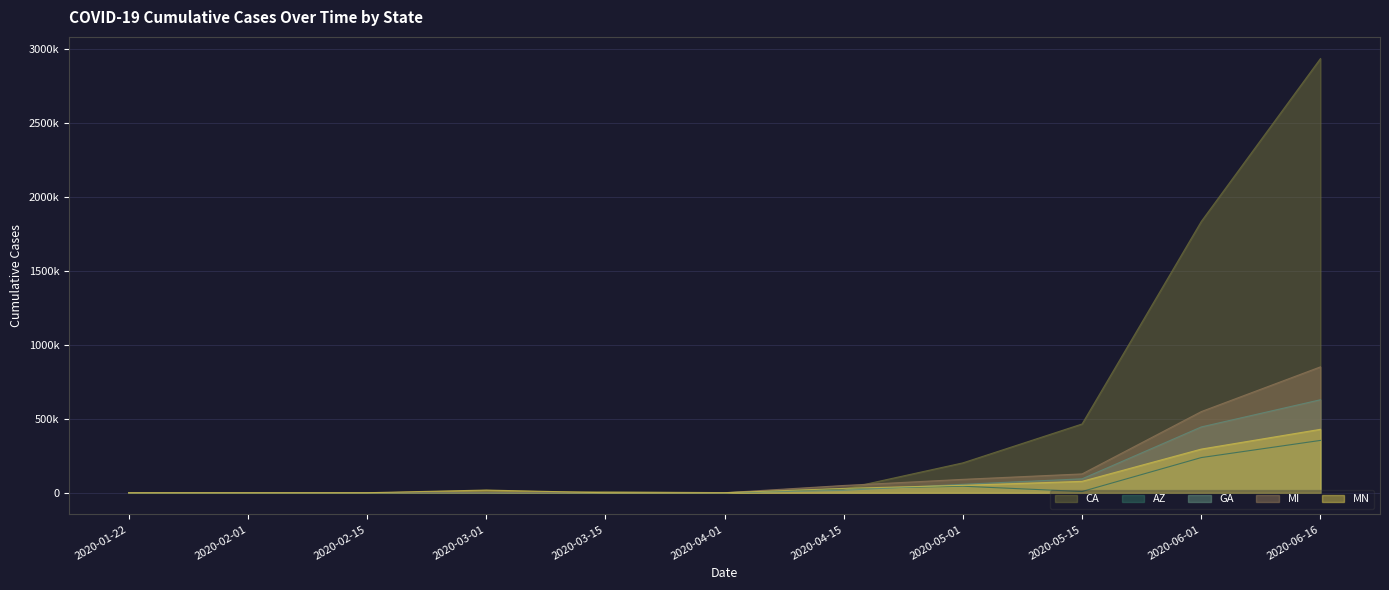

The MI series shows 955818 at 2020-06-01. True or false?

False